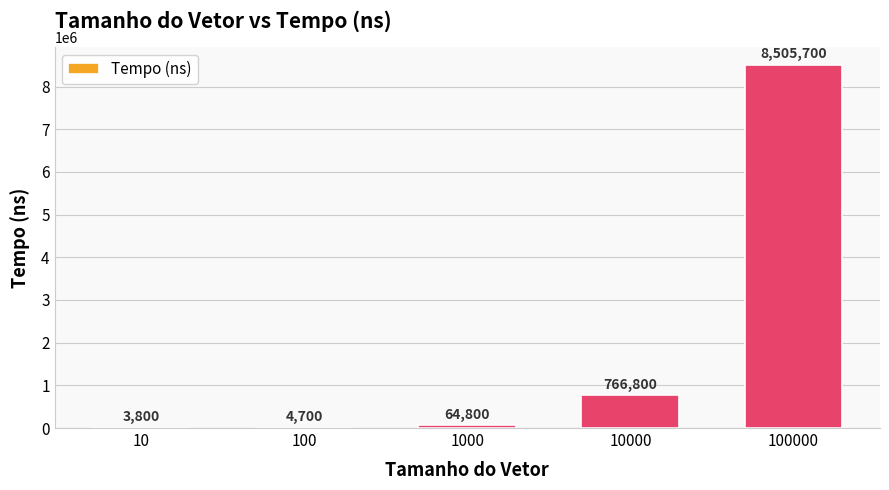

How many series are shown in this chart?

1